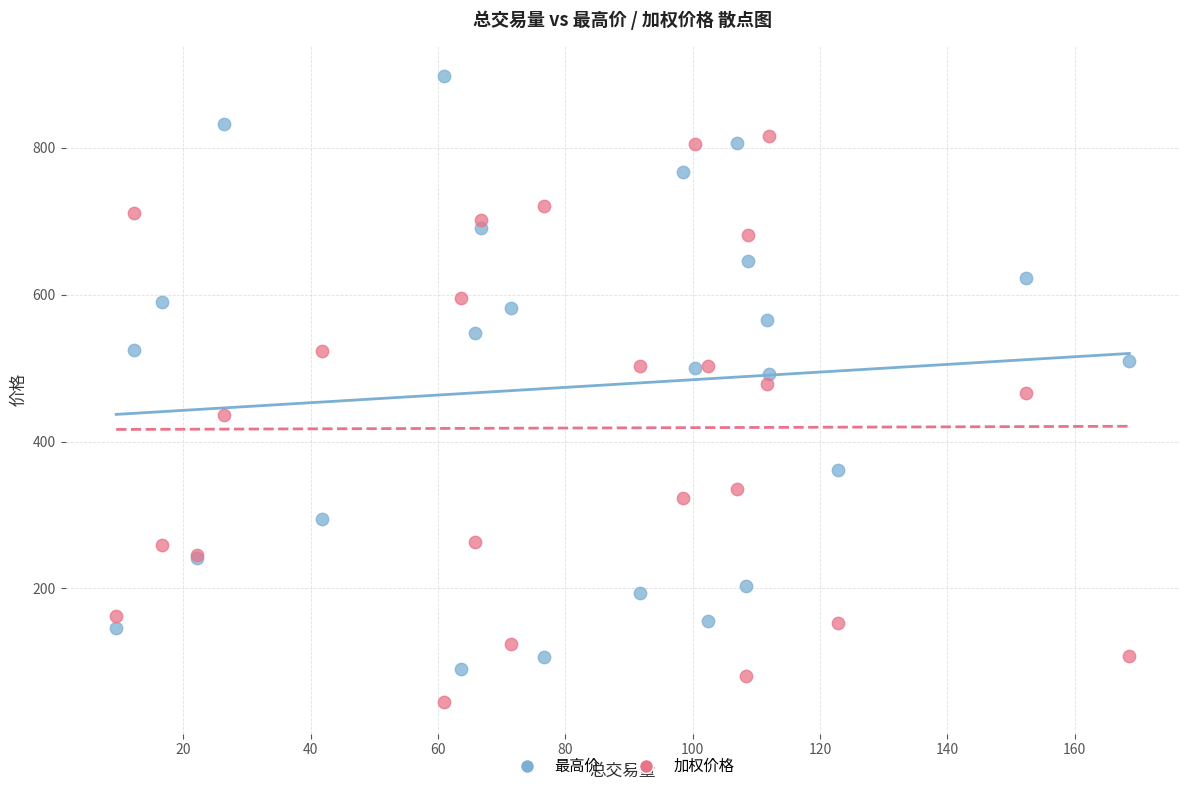

What are all the series names shown in the legend?

最高价, 加权价格